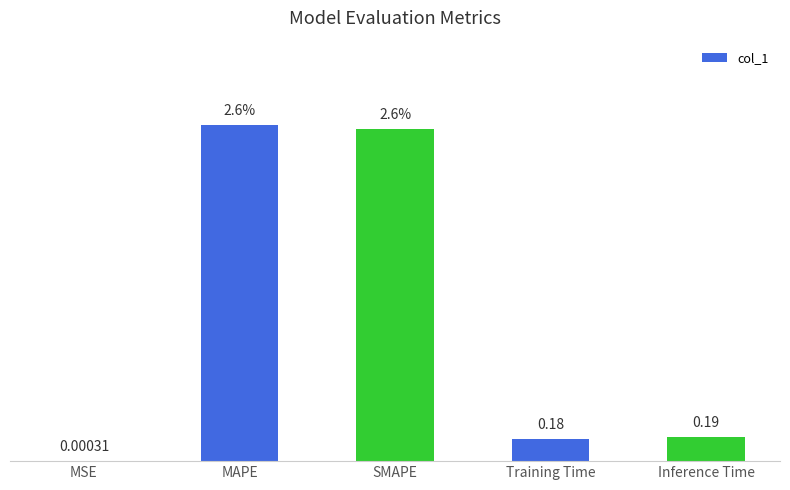

At which category does the chart reach its peak across all series?

MAPE